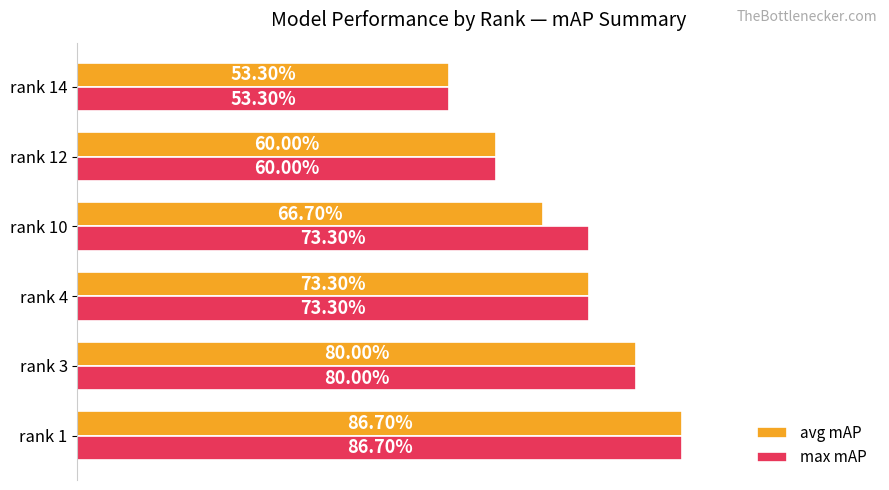

Reading right to left, transcribe all the data shown in this chart.

avg mAP: 0.5	0.6	0.7	0.7	0.8	0.9
max mAP: 0.5	0.6	0.7	0.7	0.8	0.9